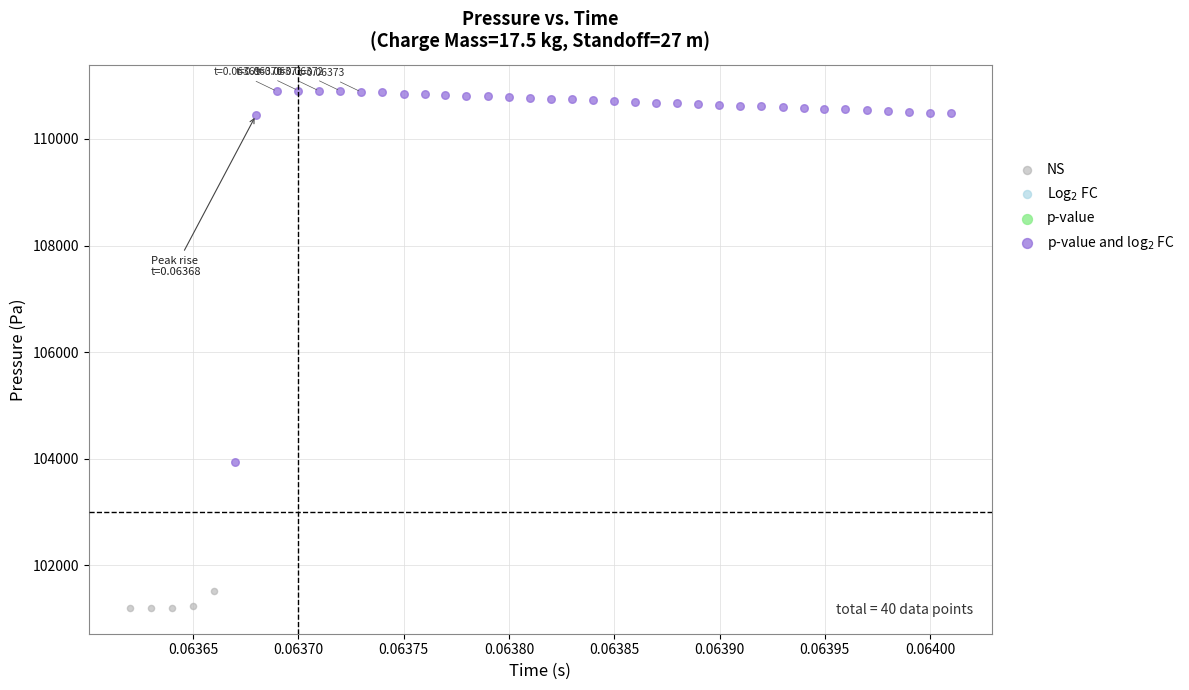

Which series has the largest Y range (max minus min)?

p-value and log$_2$ FC